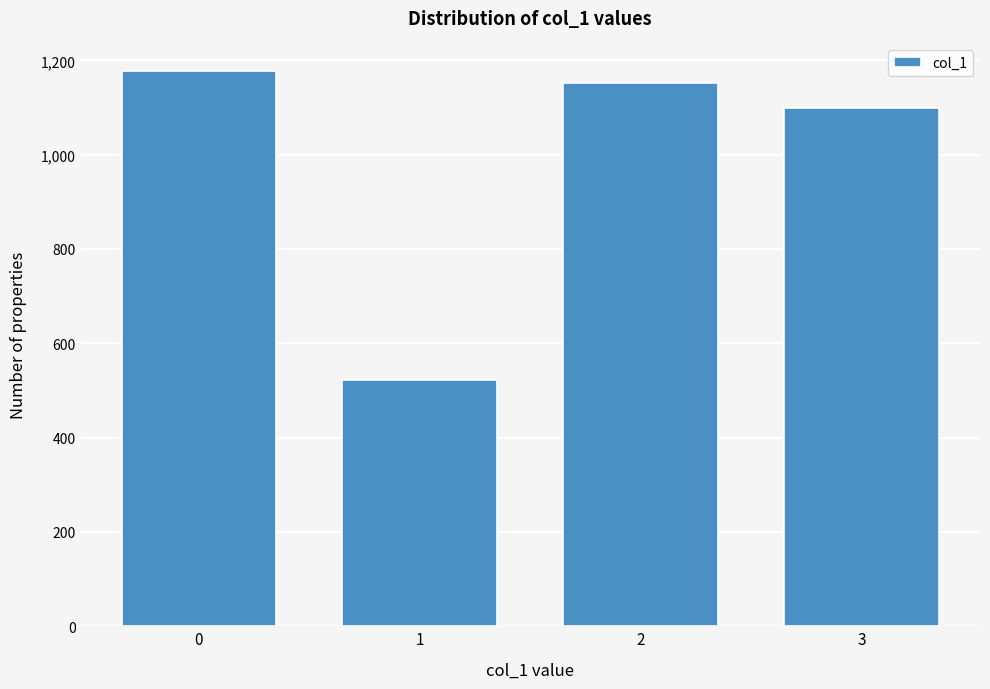

Reading right to left, extract all data points from this chart.

1098	1151	523	1177